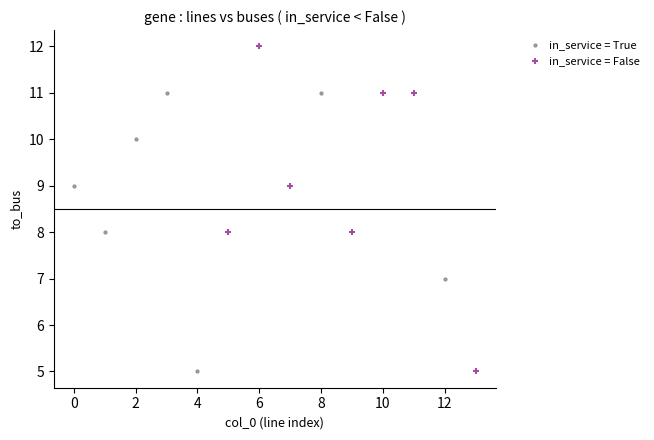

Which series contains the highest Y value?

in_service = False